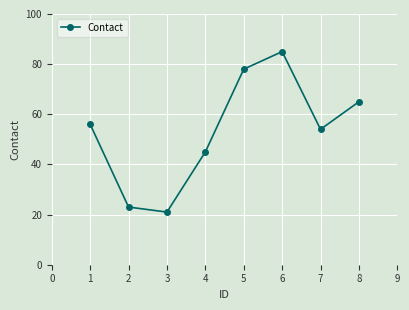

What is the smallest value displayed?

21